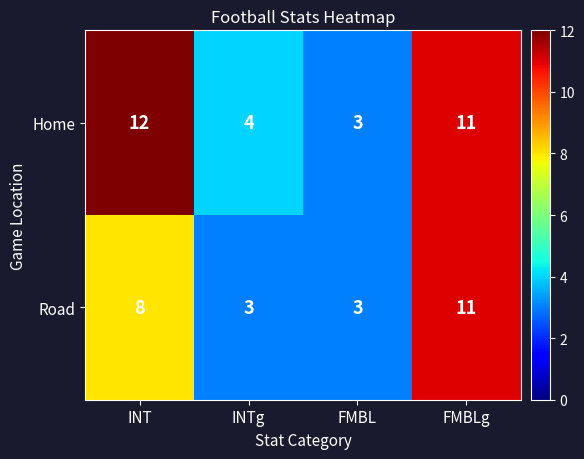

What is the difference between the second highest and second lowest values in the Road series?

5